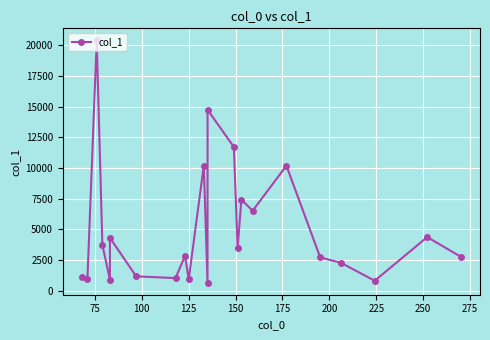

What is the value of the 5th point from the left?

900.5